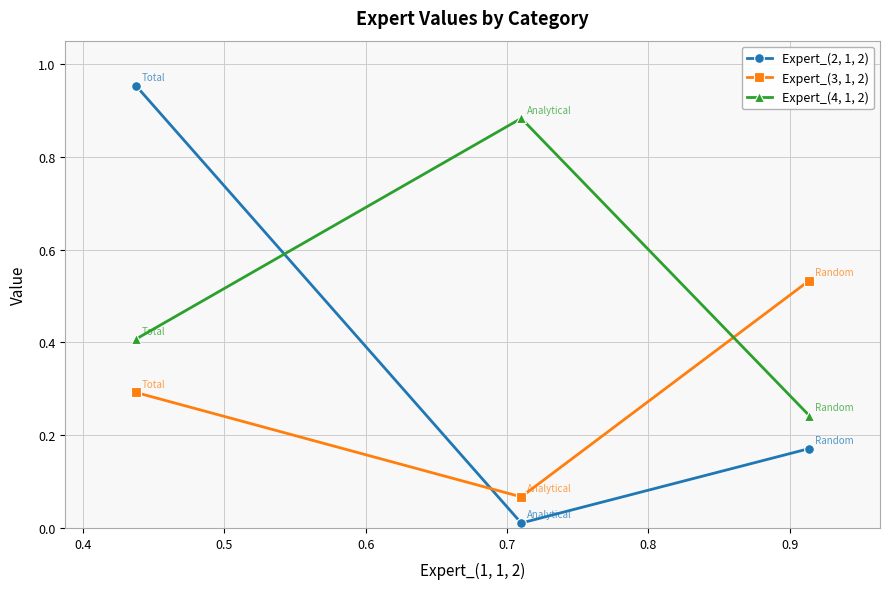

Count the number of data series in this chart.

3